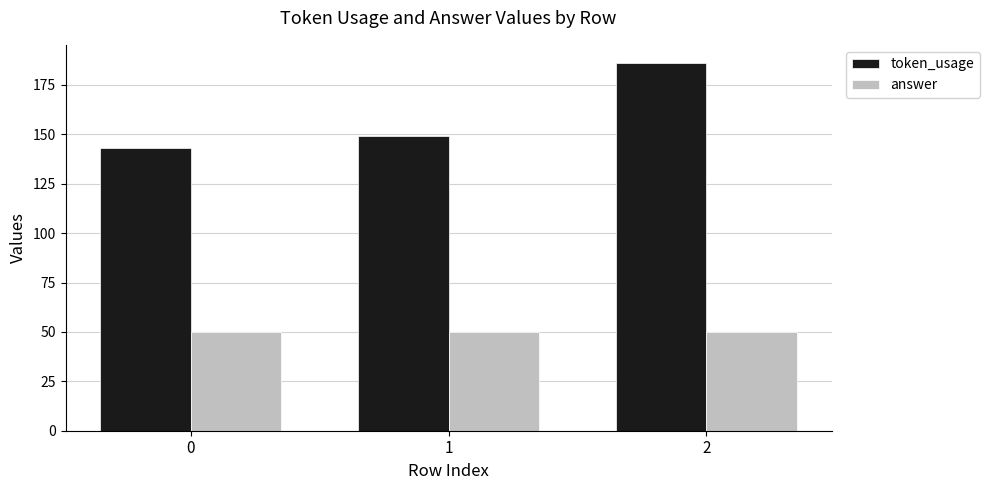

How many data points in token_usage are less than 149?

1